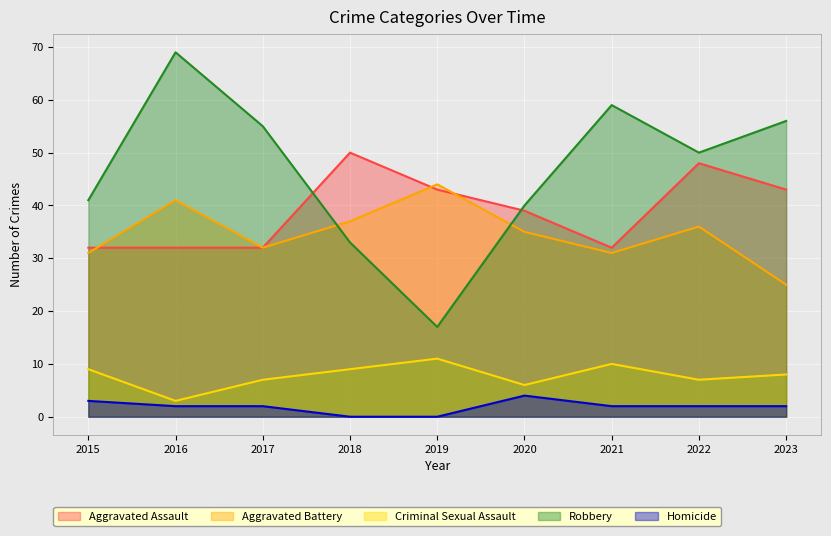

At how many categories does at least one series exceed 44?

6